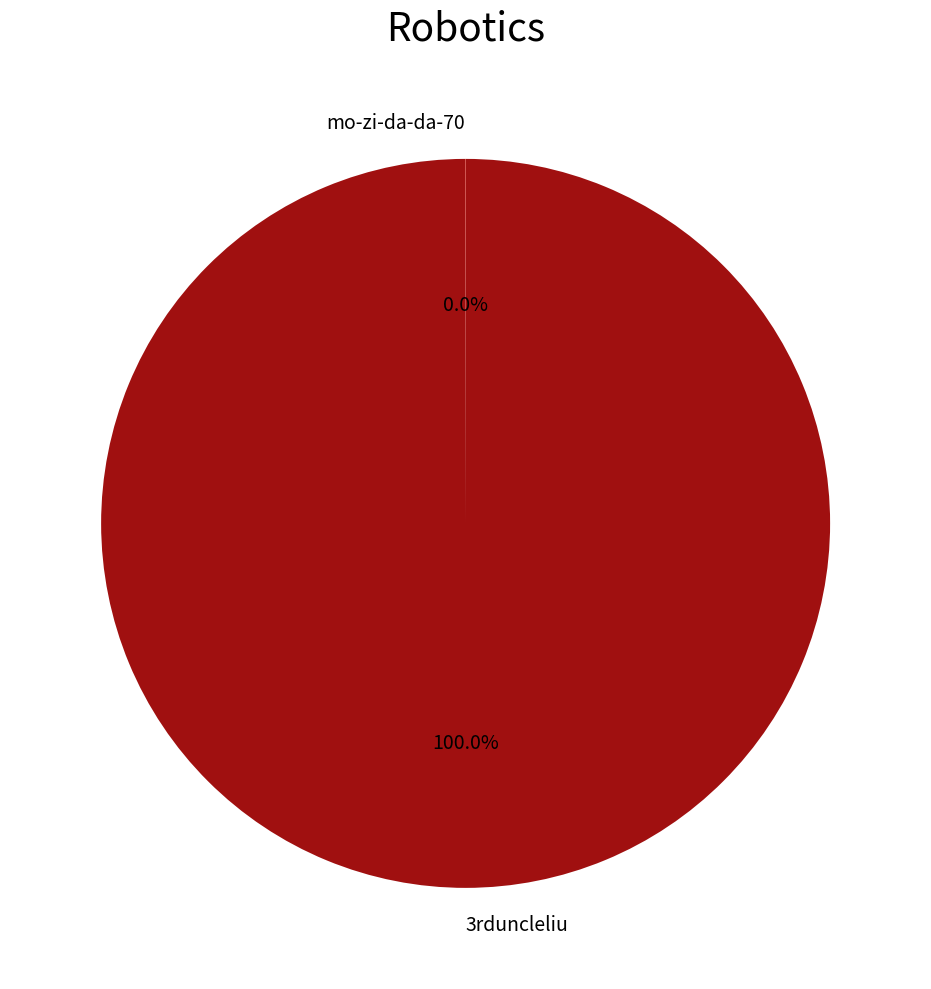

Which category has the biggest portion of the pie?

3rduncleliu